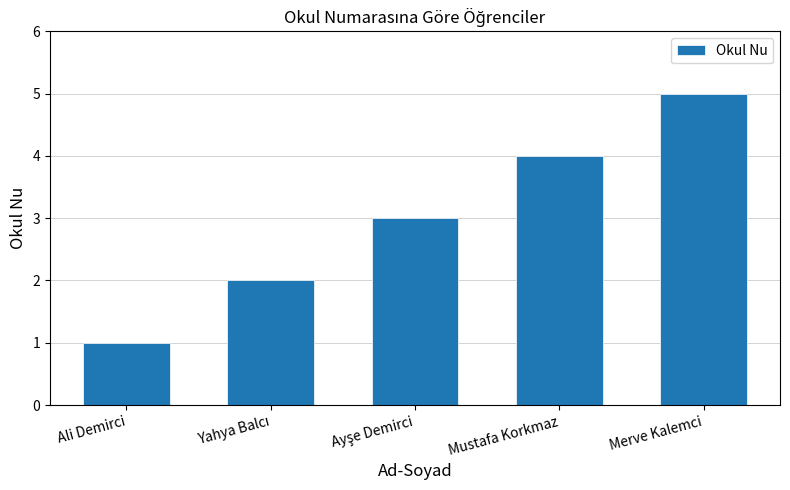

What is the maximum value shown in the chart?

5